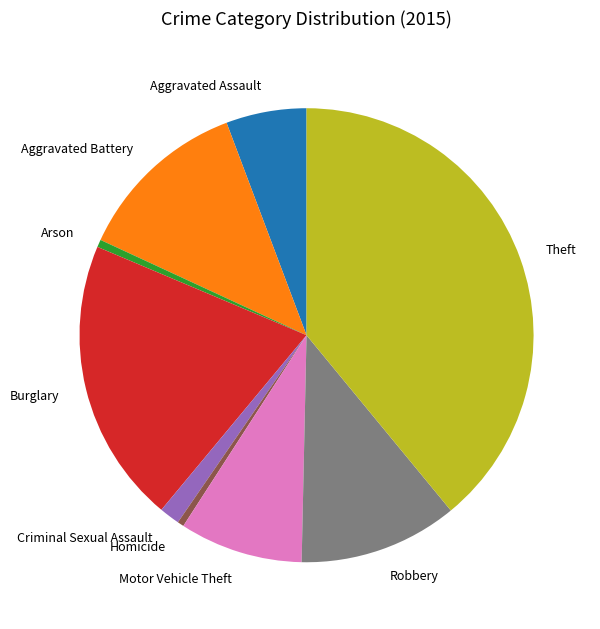

Approximately how many times larger is the value at Arson compared to Criminal Sexual Assault?

0.4